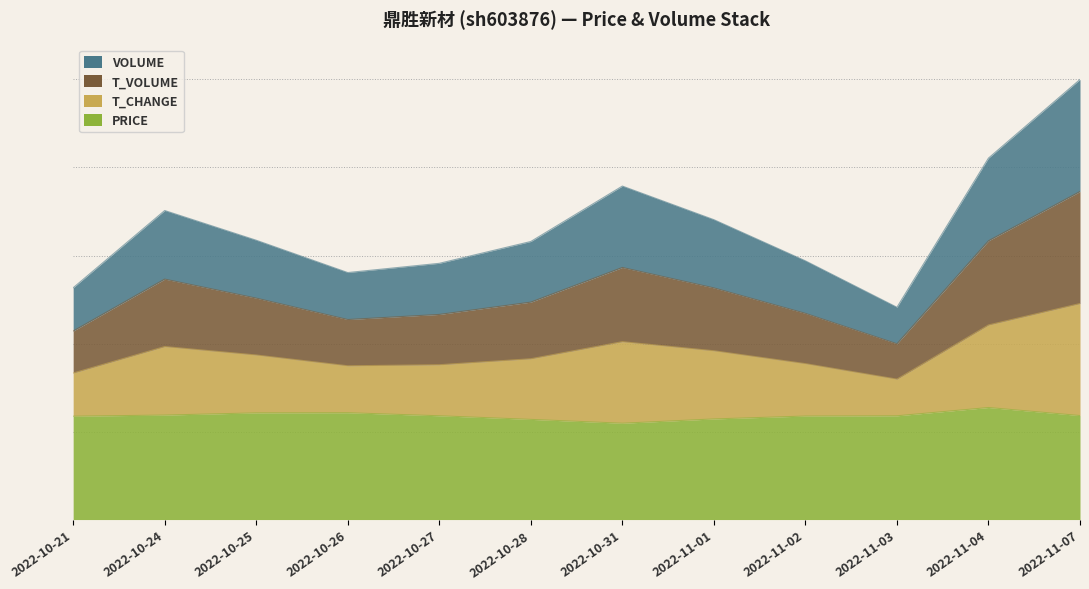

True or false: t_volume has a value of 2.5 at 2022-10-26.

False